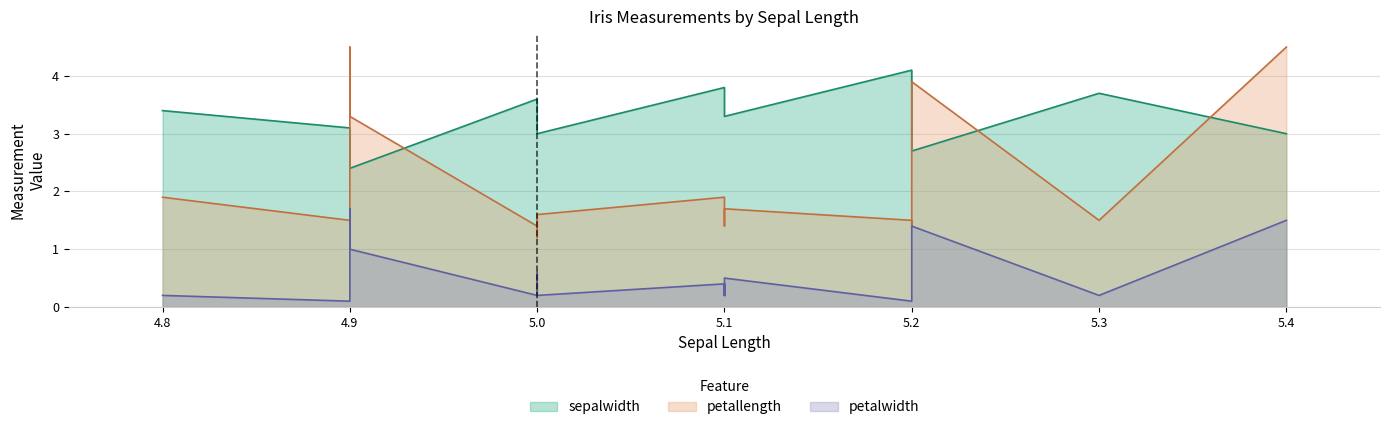

True or false: sepalwidth has a value of 3.7 at 5.3.

True